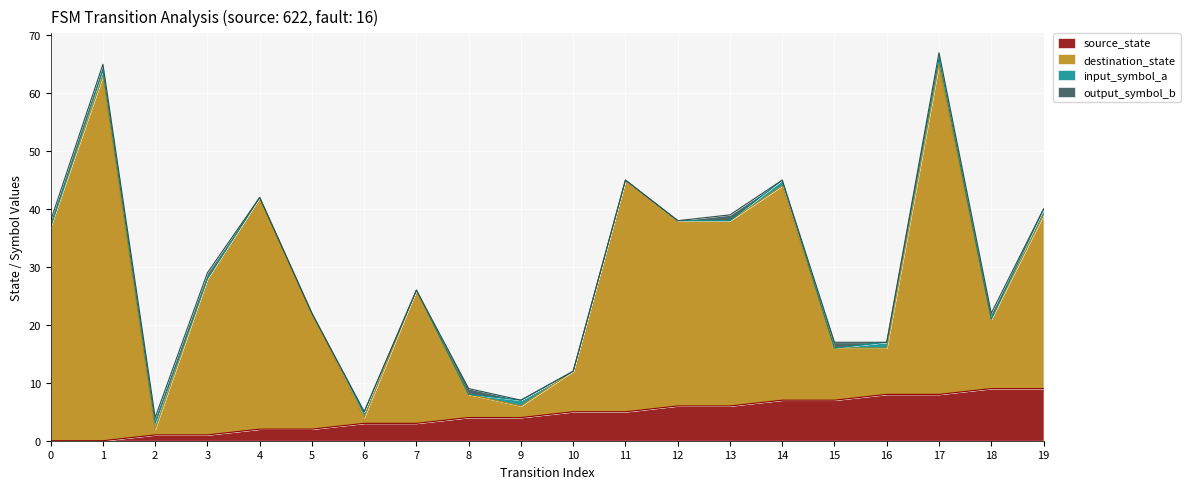

What is the difference between the highest and lowest values at 2?

1